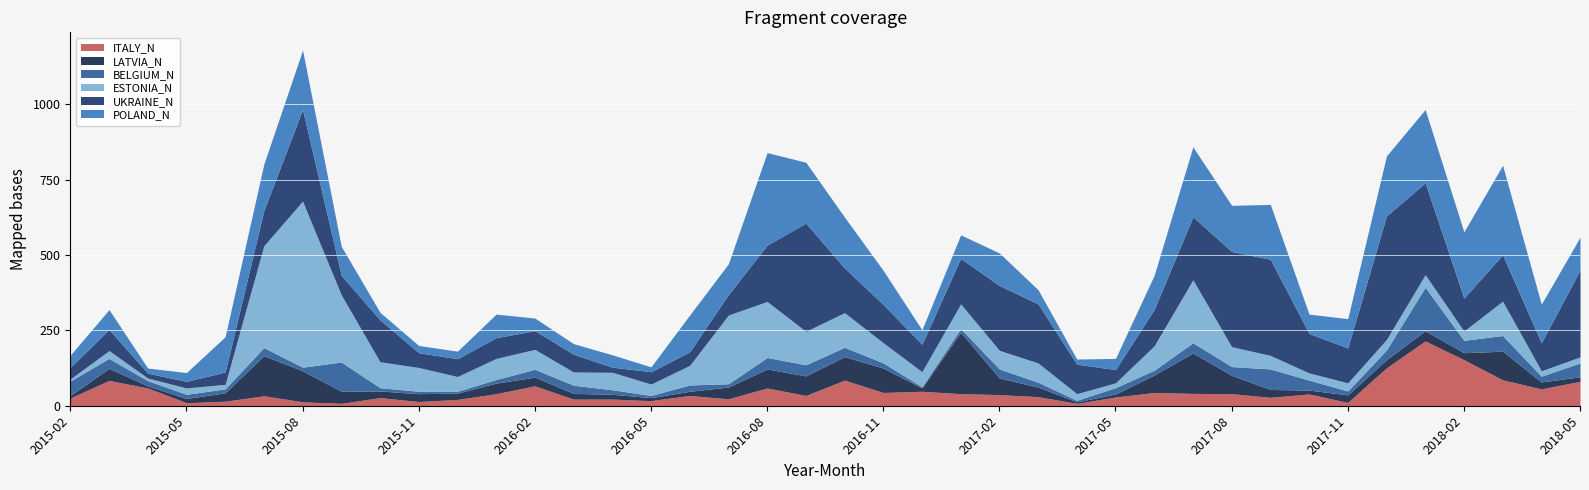

Where does the UKRAINE_N series first go above 116?

2015-07